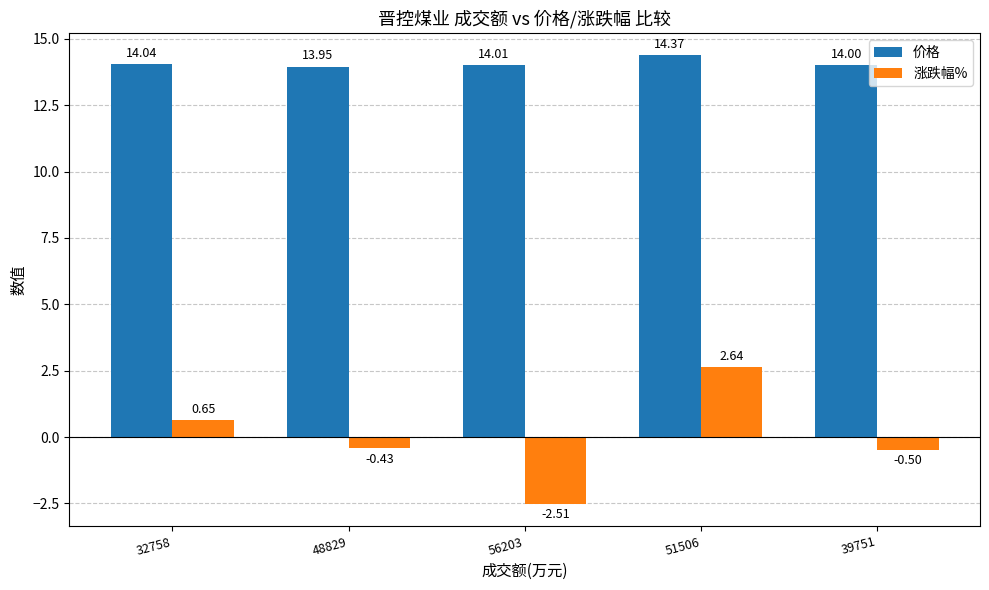

How many values in the 价格 series are below 14?

1